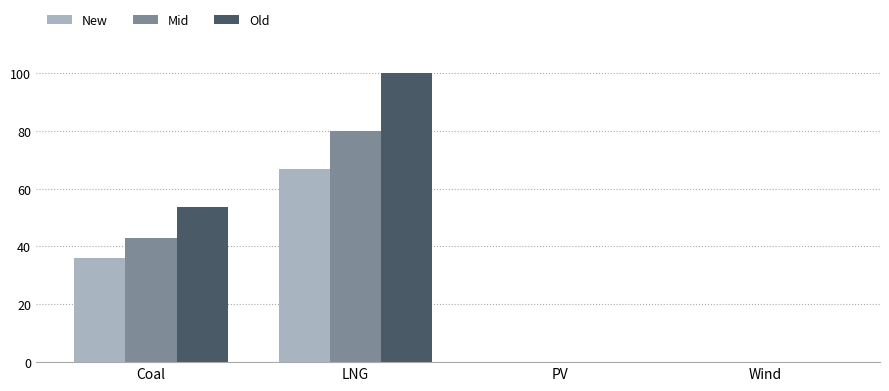

Which series has the largest total across all categories?

Old